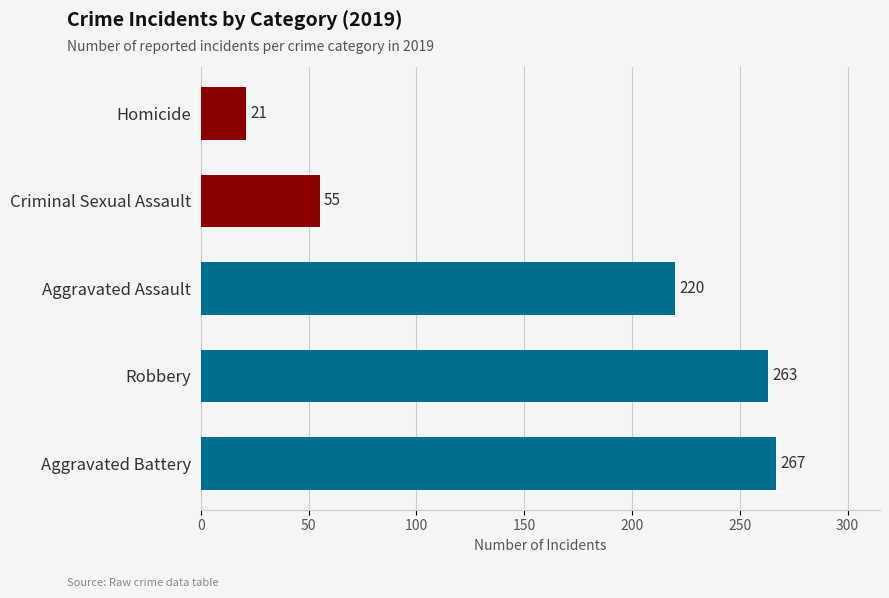

True or false: the data shows 21 at Homicide.

True